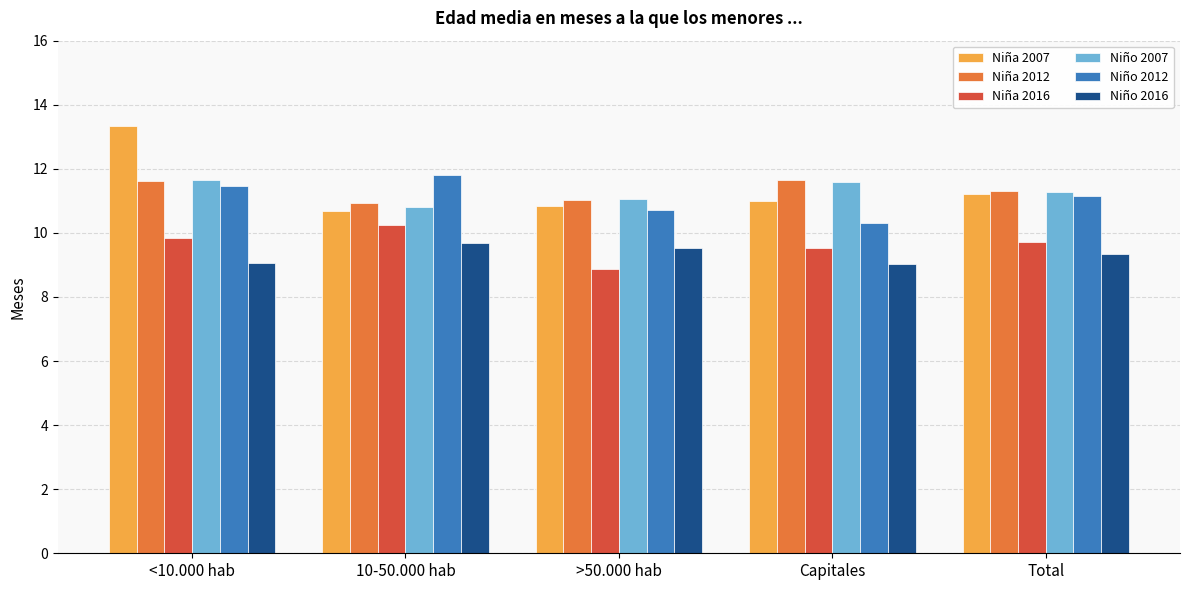

Which category has the highest value in the Niño 2012 series?

10-50.000 hab